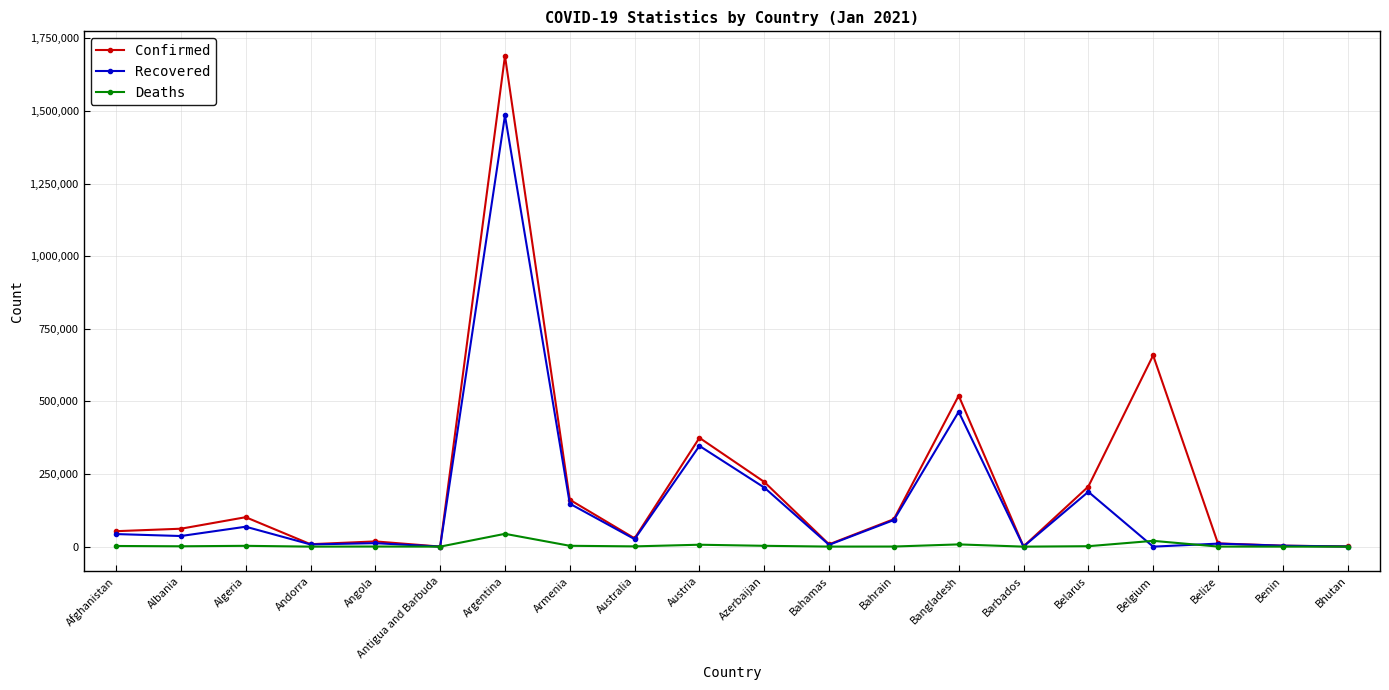

How many data points does each series have?

20